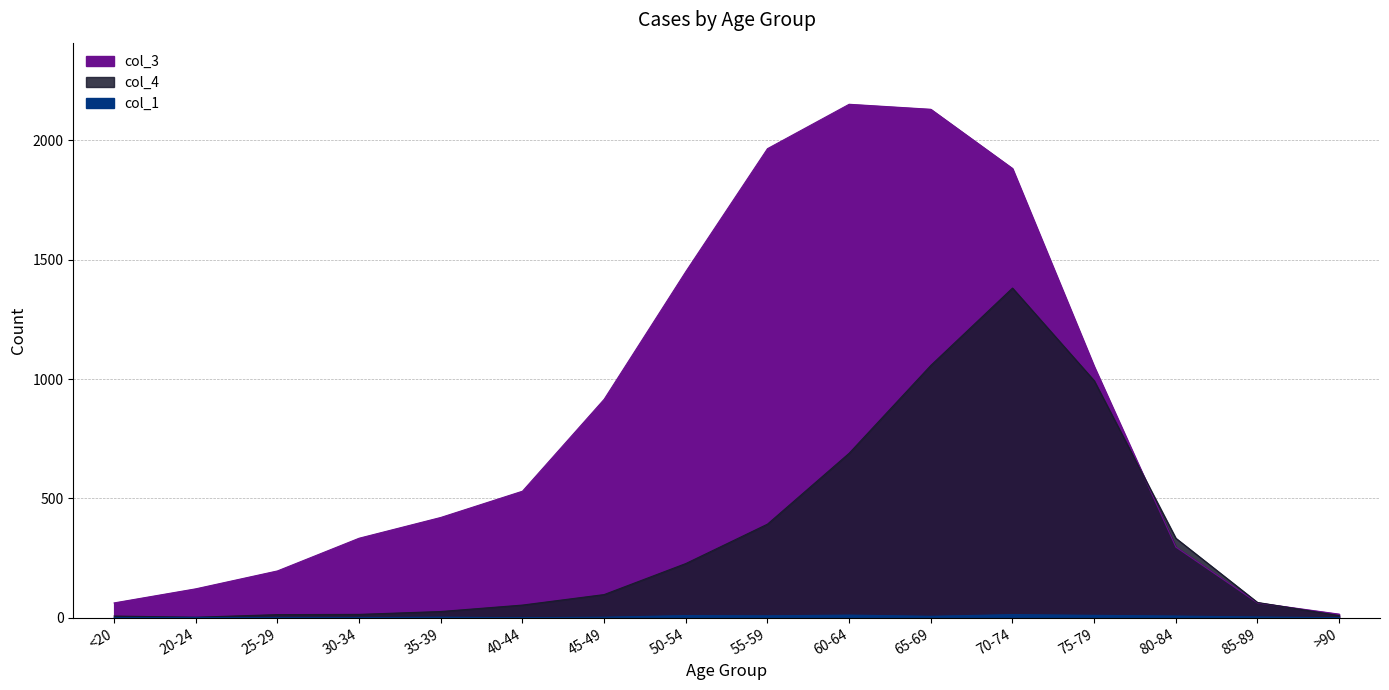

In col_3, how many points are higher than both neighbors (excluding endpoints)?

1